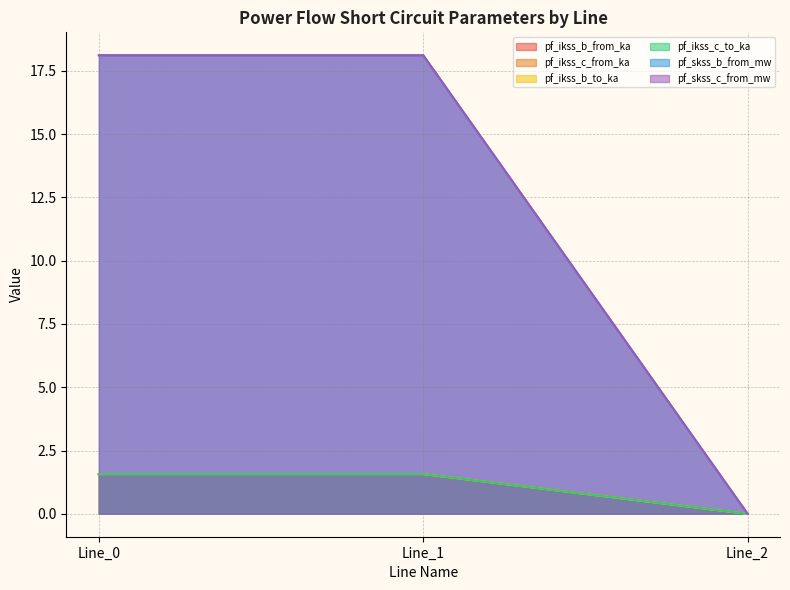

At which label is pf_ikss_c_to_ka closest to 0?

Line_2